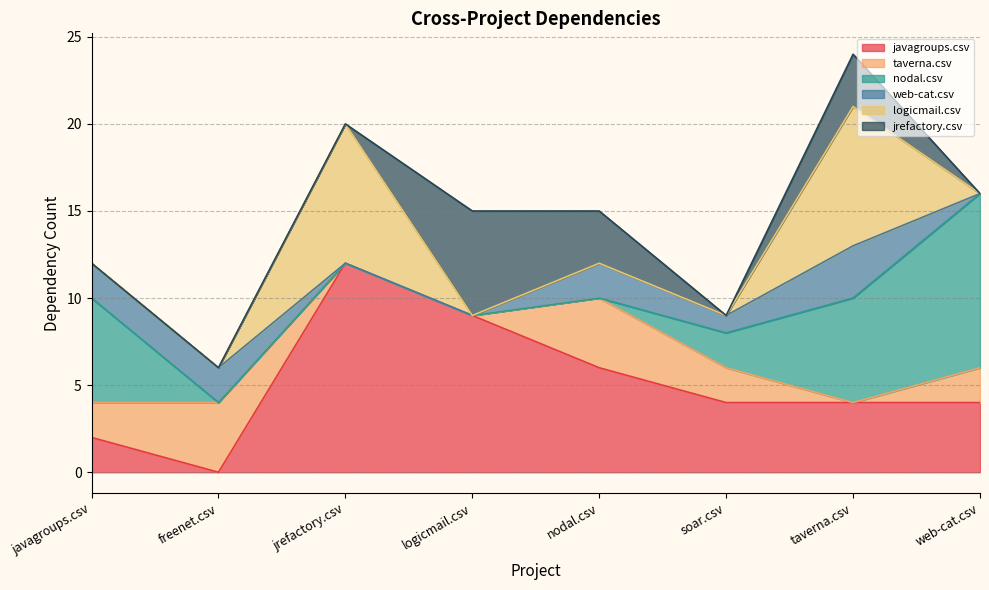

What is the value of the taverna.csv point at the 1st from the left?

2